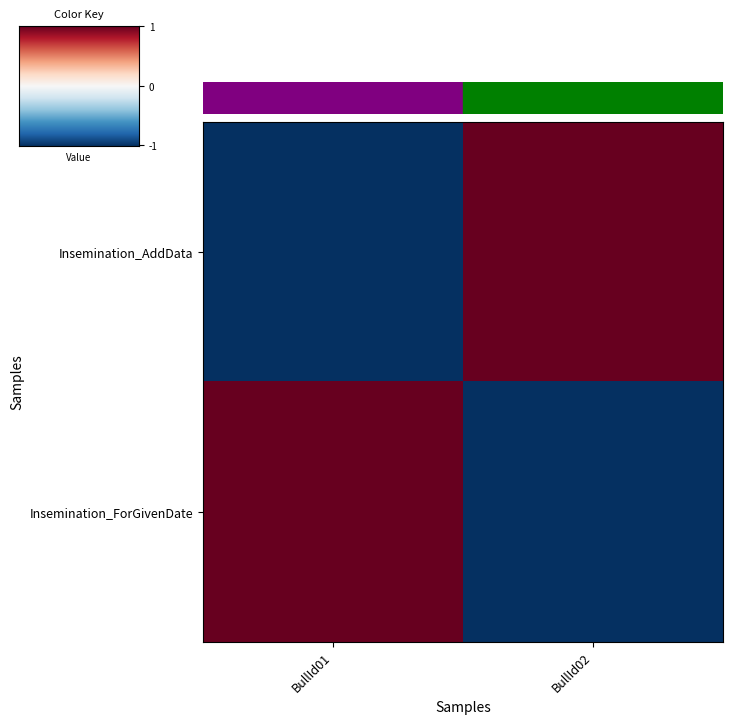

Which has a higher value, BullId02 or BullId01?

BullId02